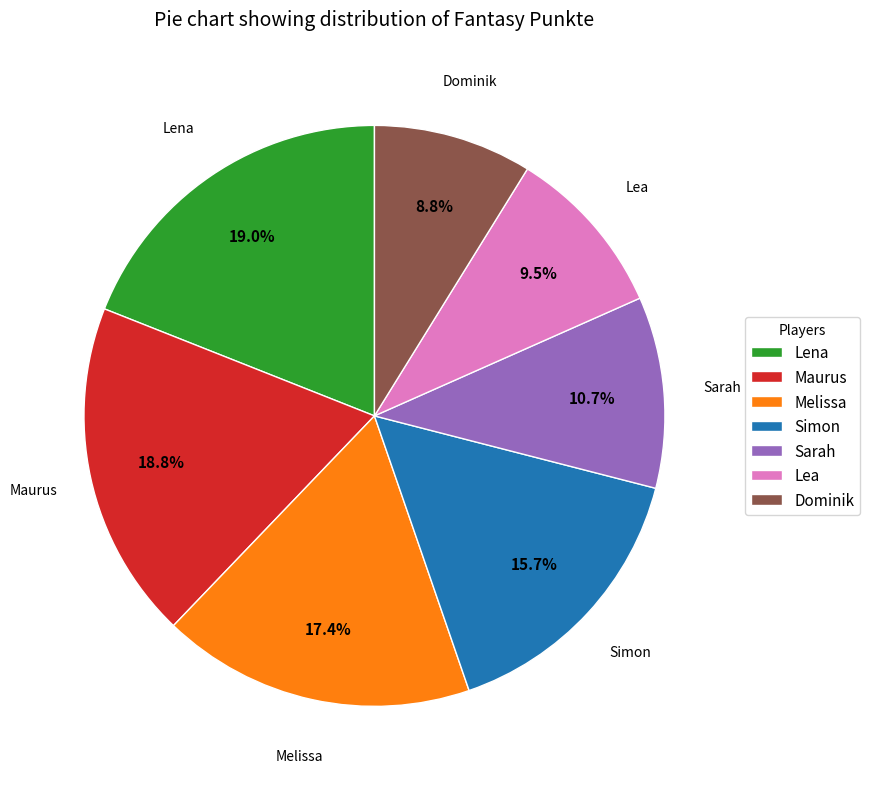

Is there a majority slice in this chart?

No